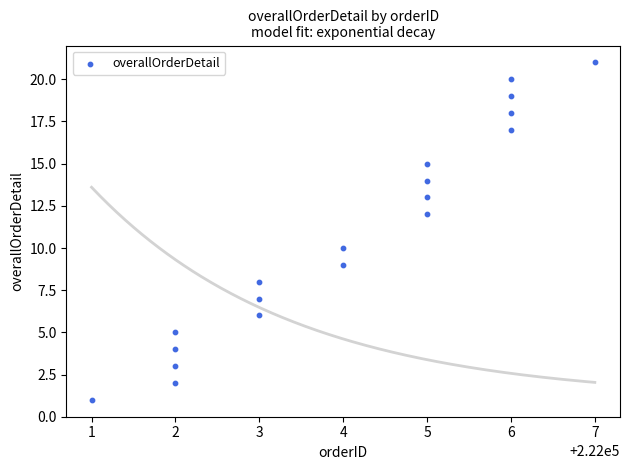

What is the range of X values (max minus min)?

6